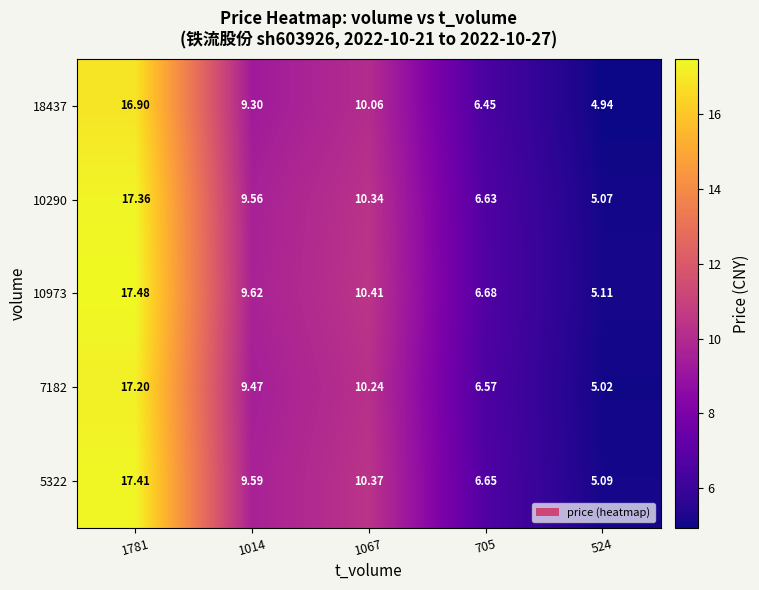

How many categories are shown in the chart?

5